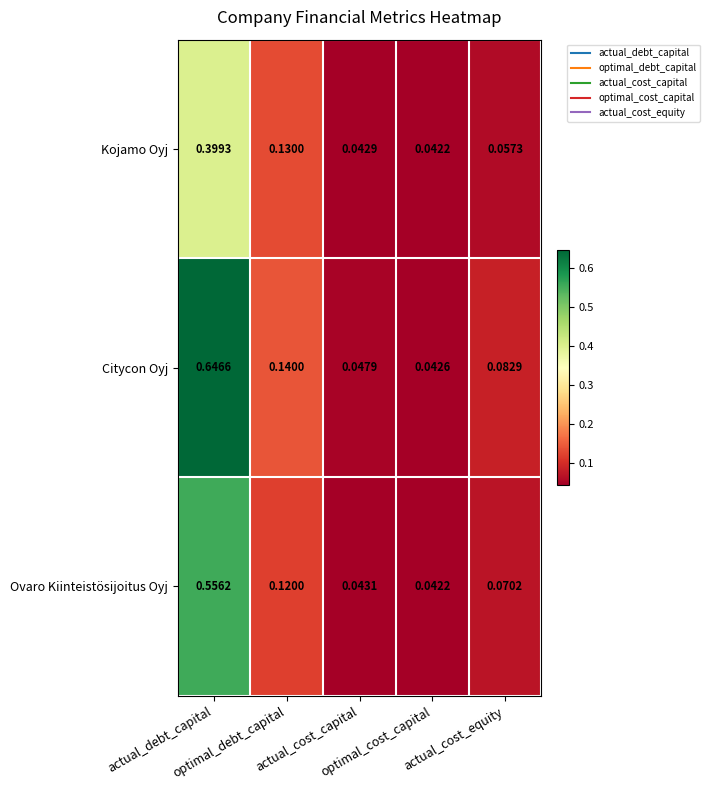

List the series in order of their overall mean, lowest first.

Kojamo Oyj, Ovaro Kiinteistösijoitus Oyj, Citycon Oyj